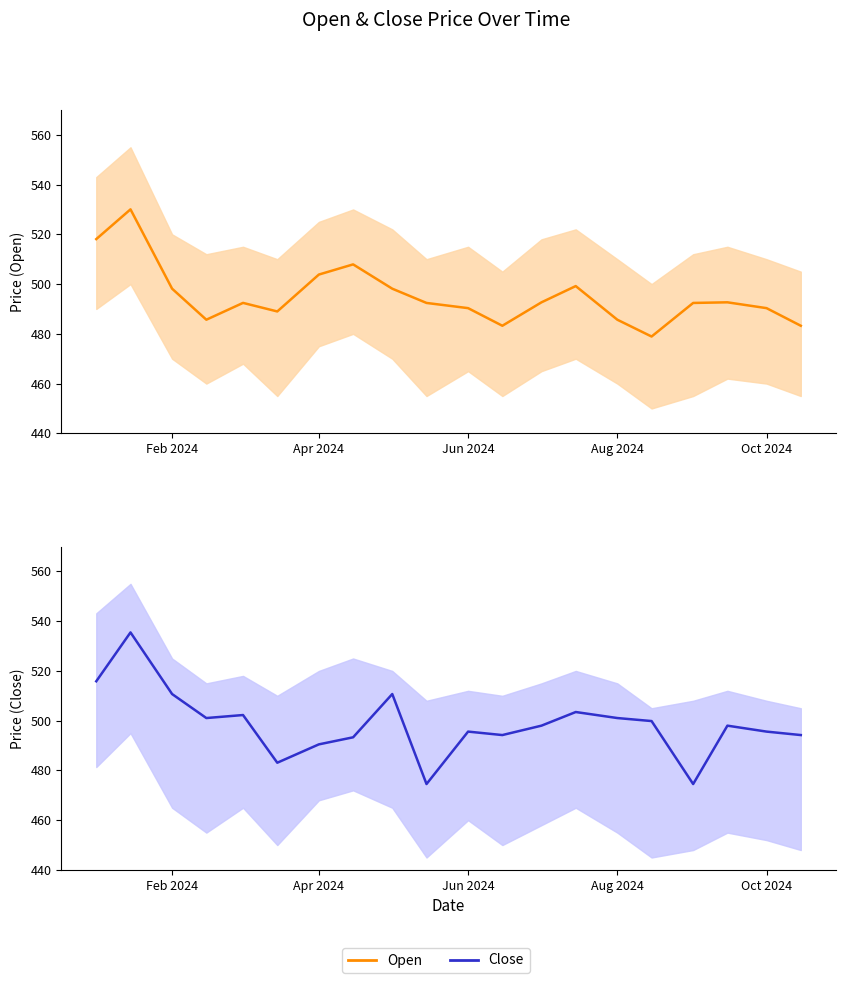

What is the greatest value displayed?

535.5